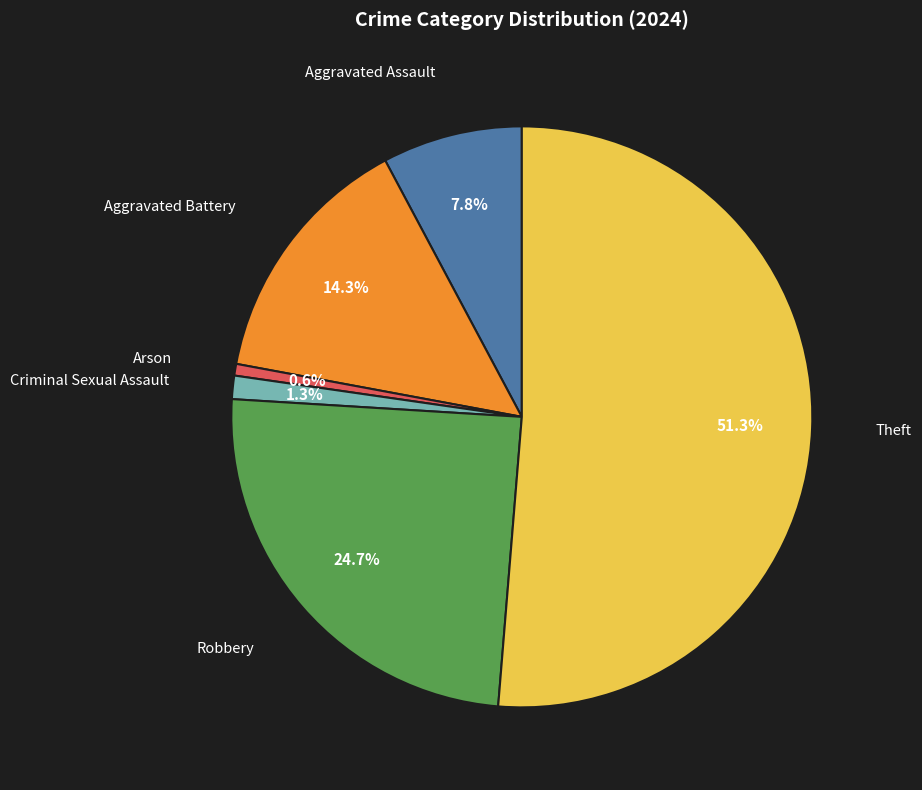

Does any single category account for the majority?

Yes